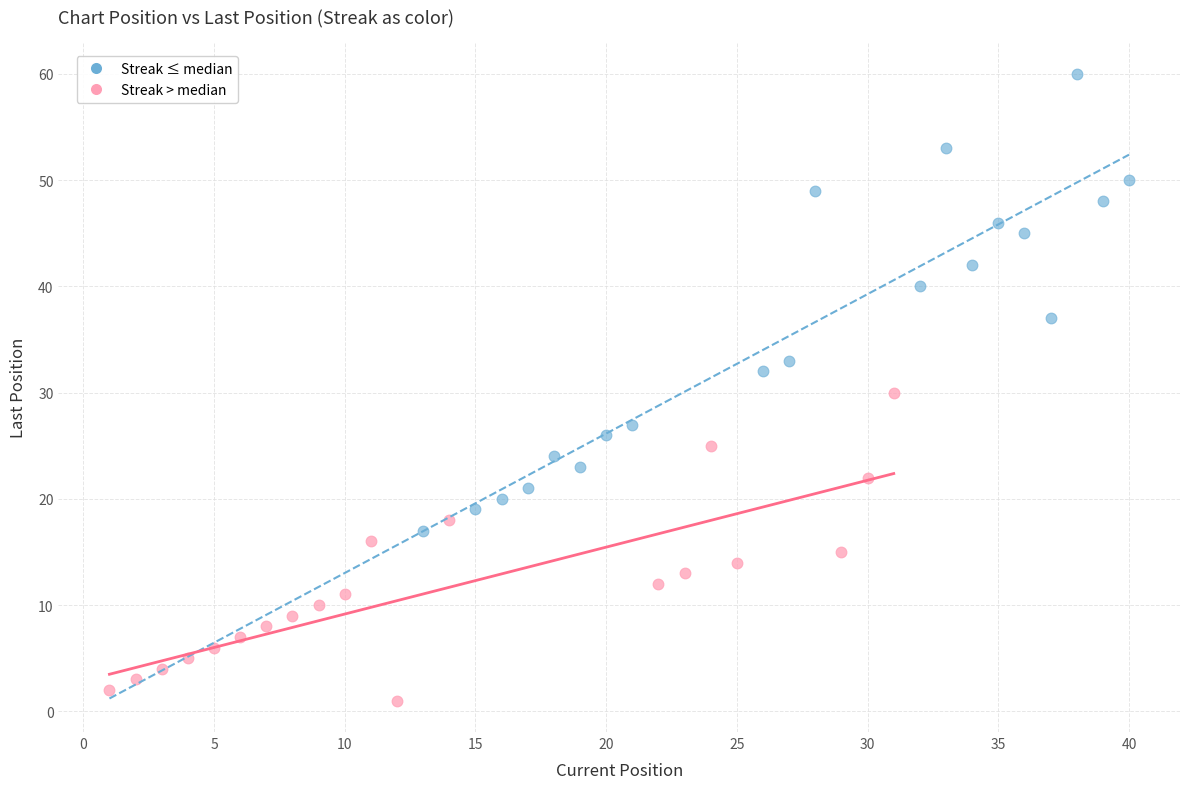

Which series reaches the minimum Y coordinate?

Streak > median